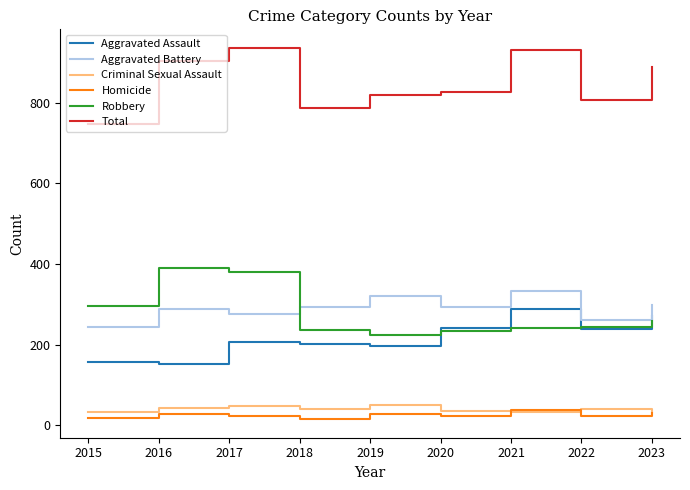

What is the highest value of the Aggravated Assault series?

288